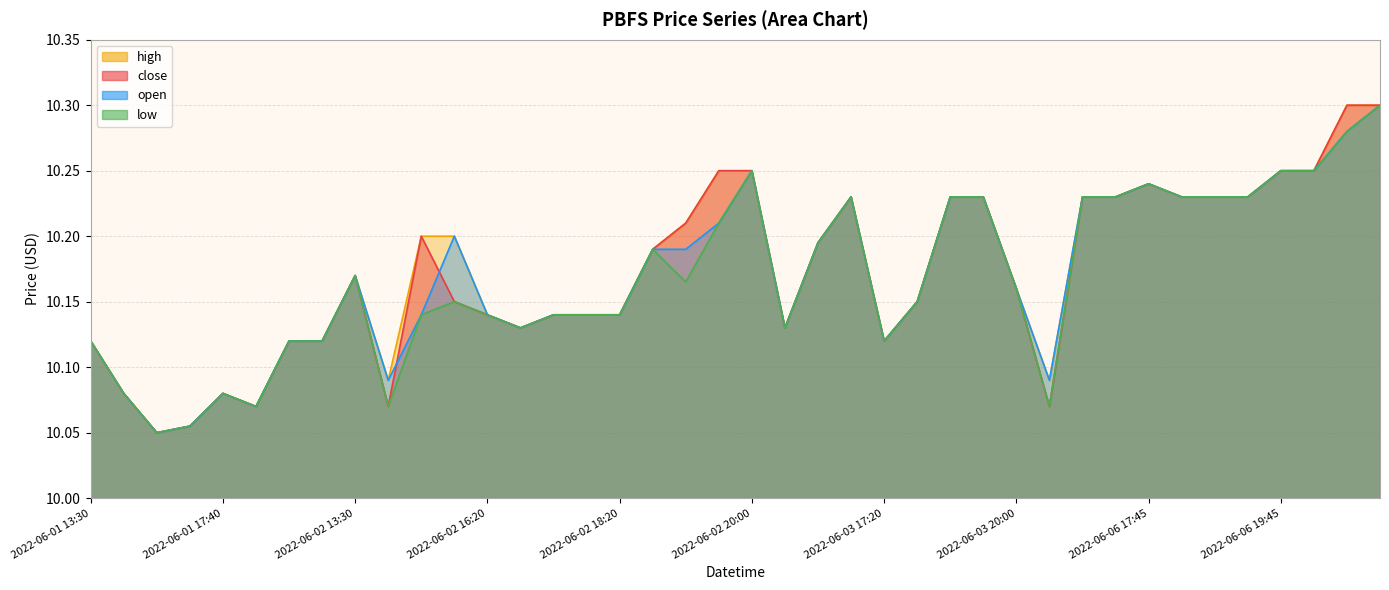

What are all the series names shown in the legend?

close, high, low, open